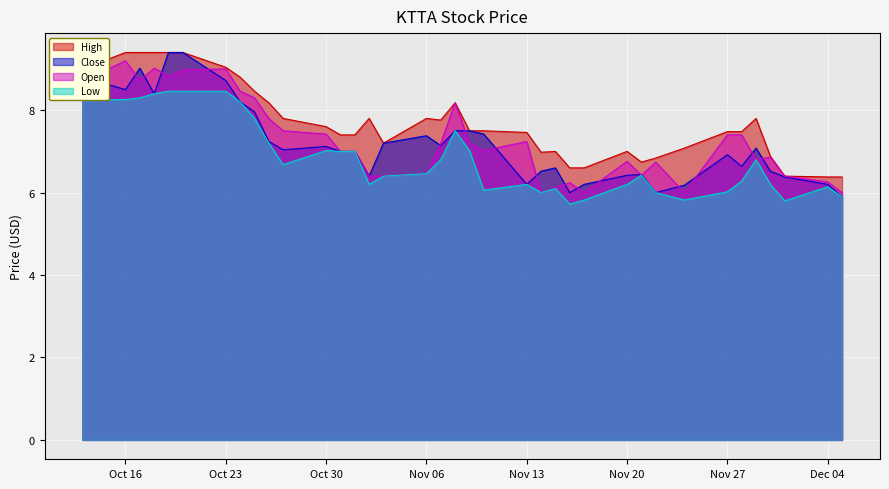

What is the total value across all series at 2023-11-16?

24.6